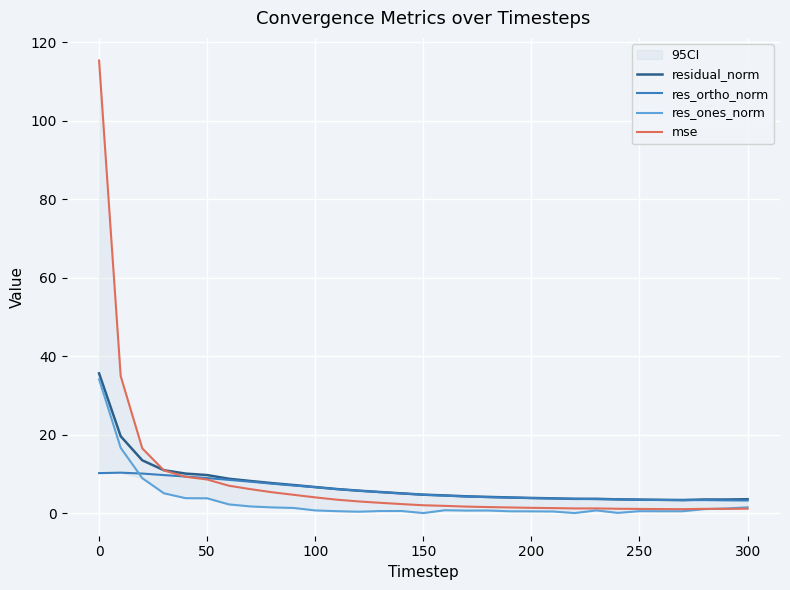

How many data points in res_ortho_norm are above 4?

19